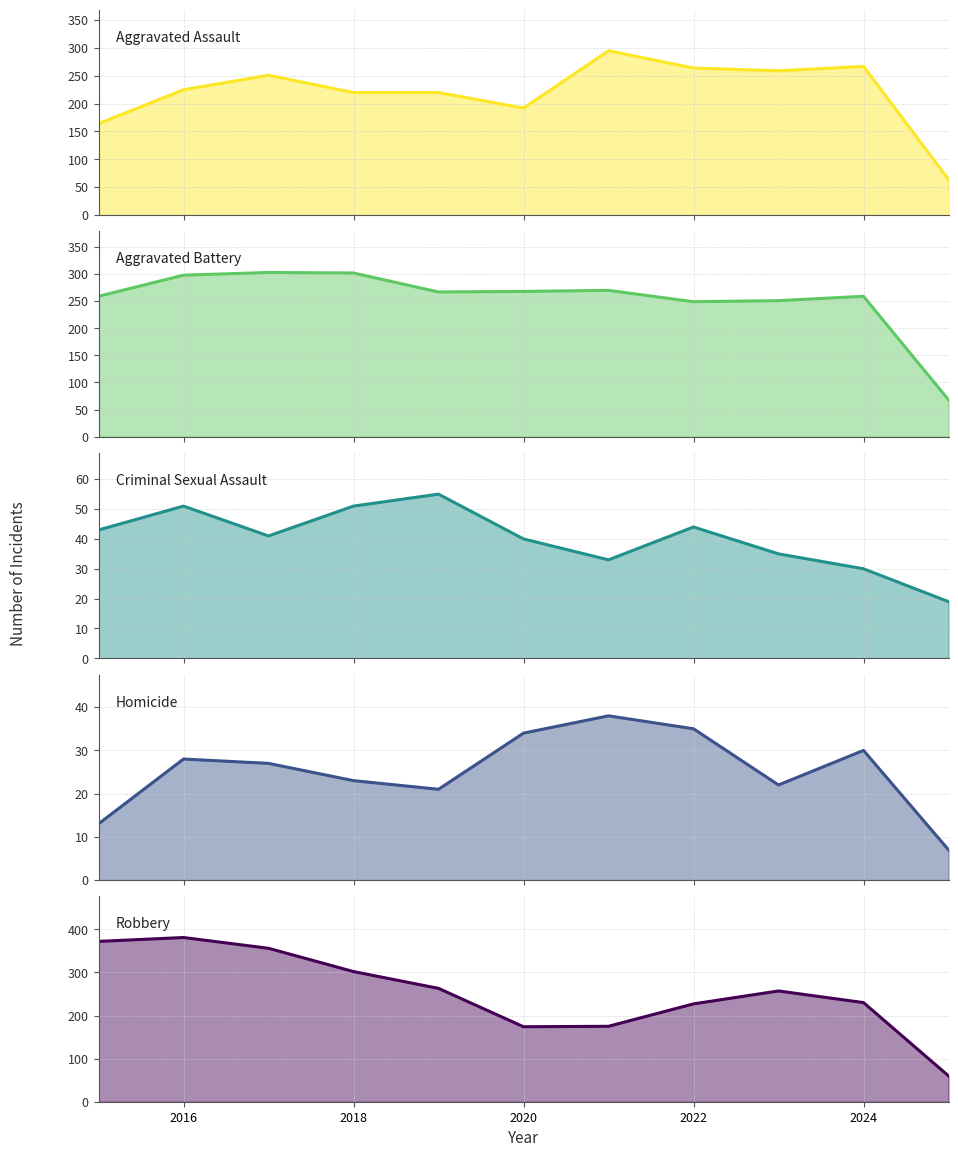

Reading left to right, list all the values displayed in this chart.

Aggravated Assault: 164	225	251	220	220	192	295	264	259	267	64
Aggravated Battery: 259	298	303	302	267	268	270	249	251	259	68
Criminal Sexual Assault: 43	51	41	51	55	40	33	44	35	30	19
Homicide: 13	28	27	23	21	34	38	35	22	30	7
Robbery: 372	381	356	302	263	174	175	227	257	230	60